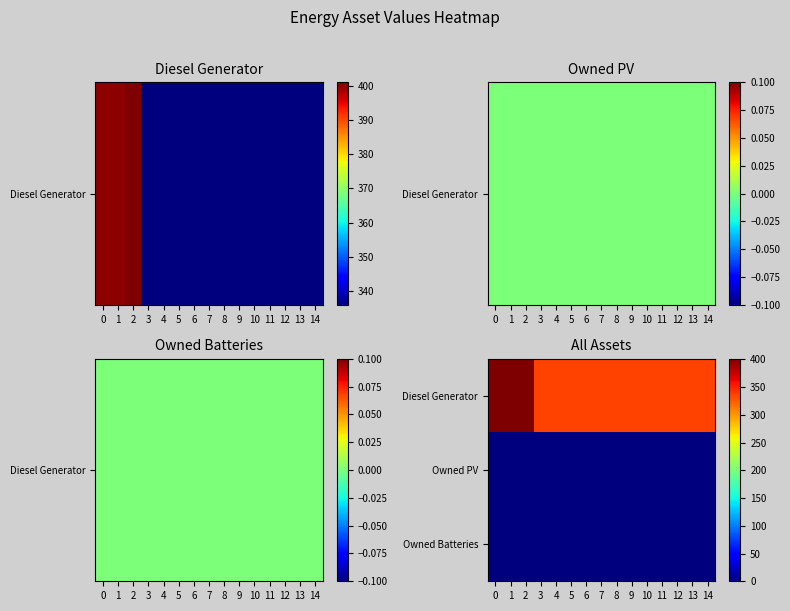

Which series has the widest spread of values?

Diesel Generator